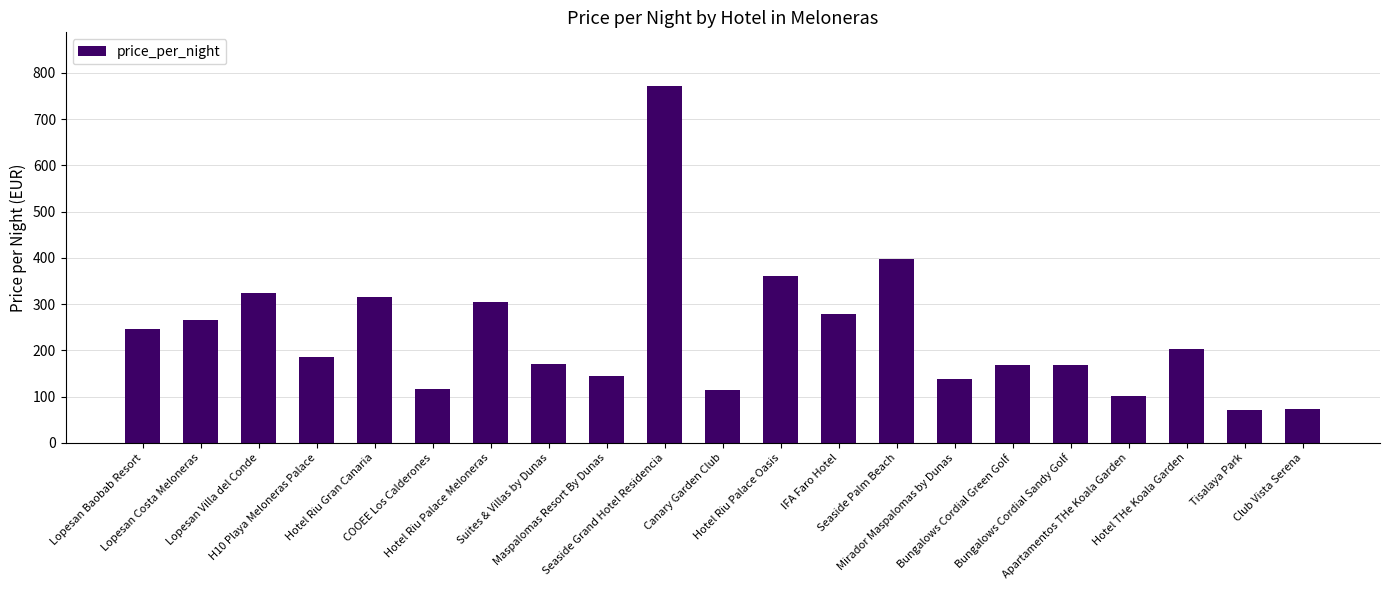

Which category has the highest value across all series?

Seaside Grand Hotel Residencia